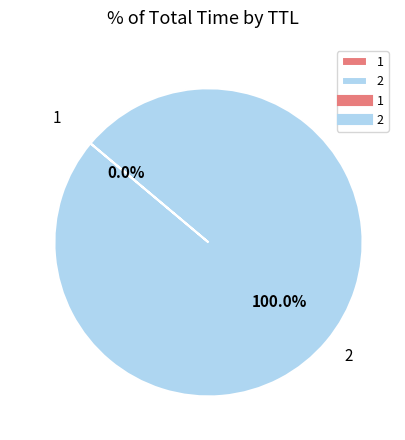

Does any single category account for the majority?

Yes